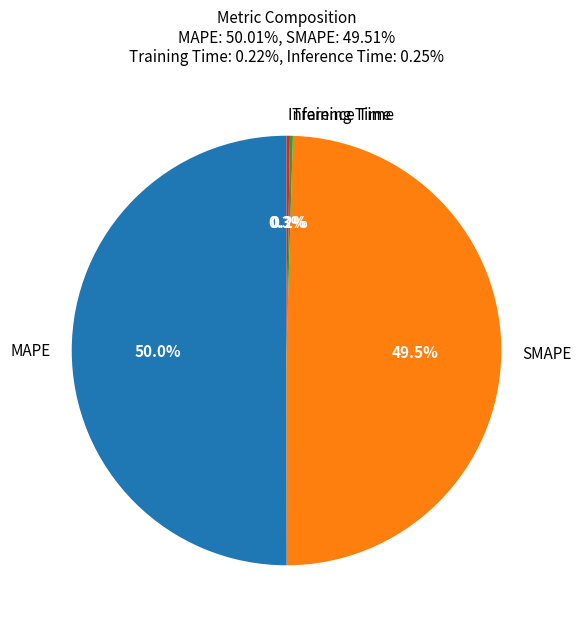

Which category has the biggest portion of the pie?

MAPE